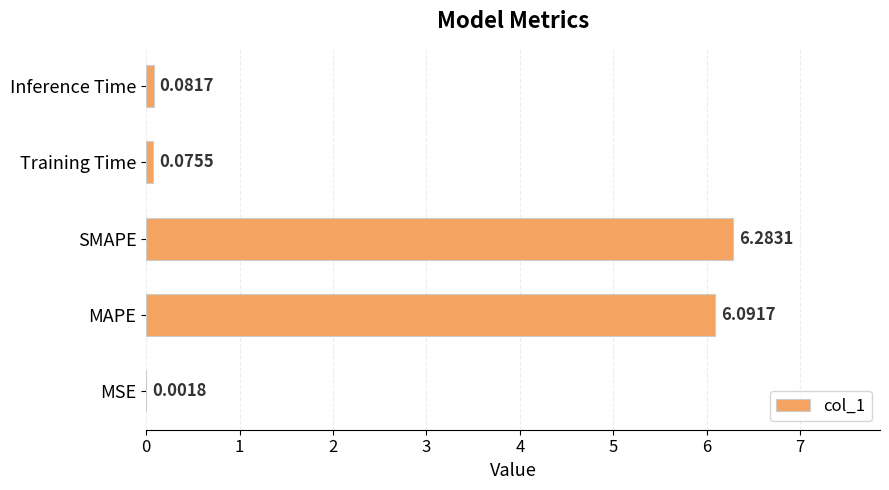

At which category does the chart reach its peak across all series?

SMAPE